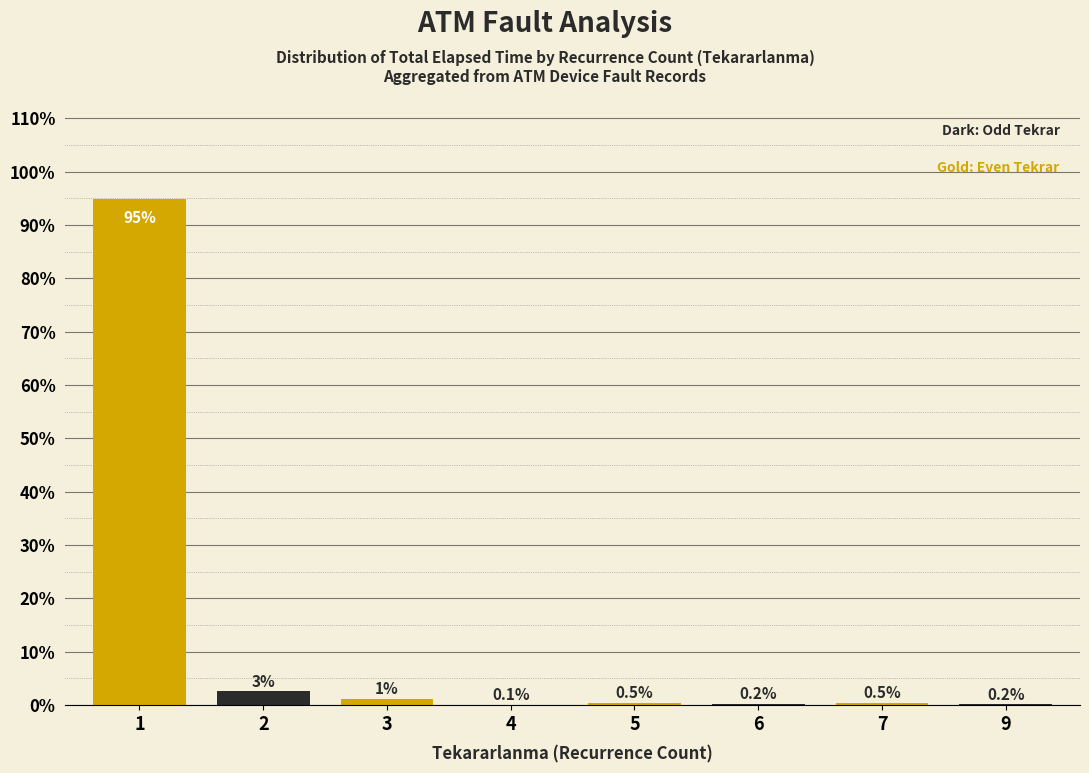

What is the greatest value displayed?

94.8